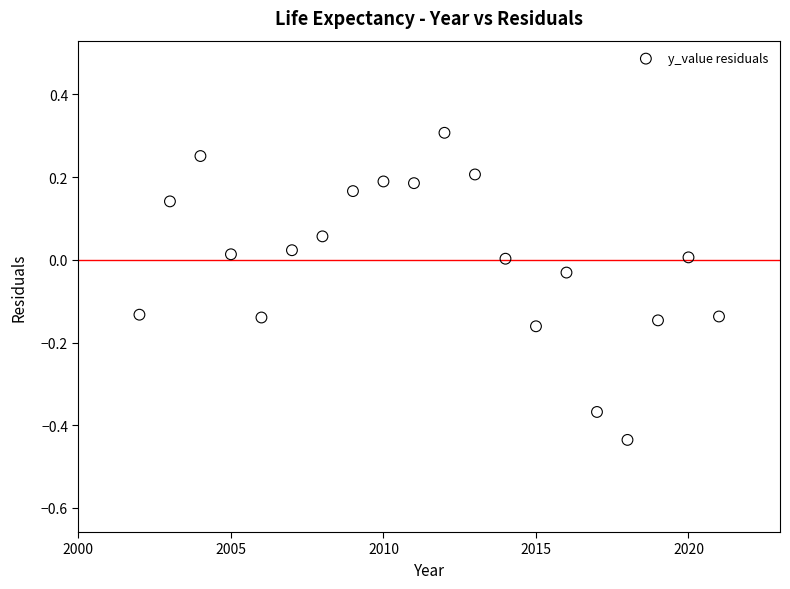

What is the range of Y values (max minus min)?

0.7